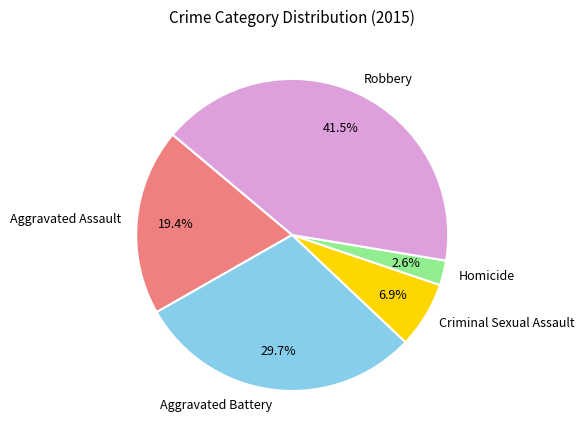

Which slice is the smallest?

Homicide